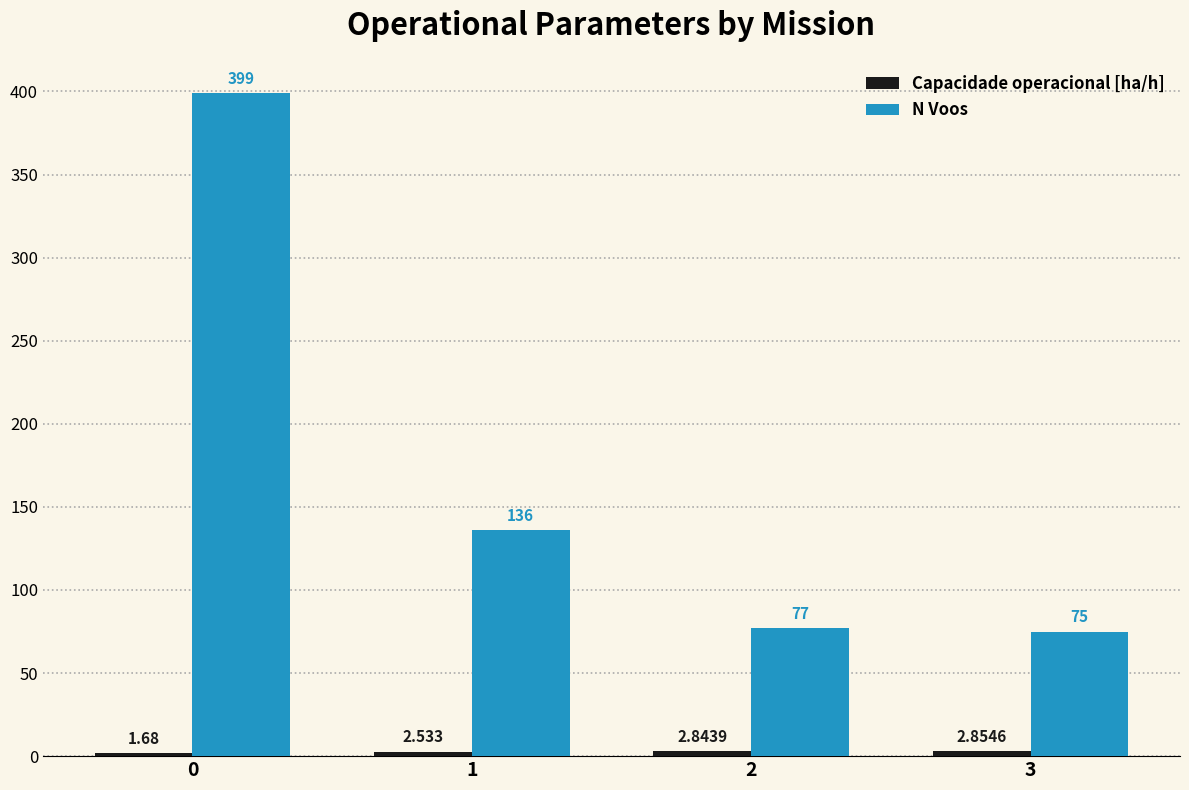

Which series has the largest total across all categories?

N Voos